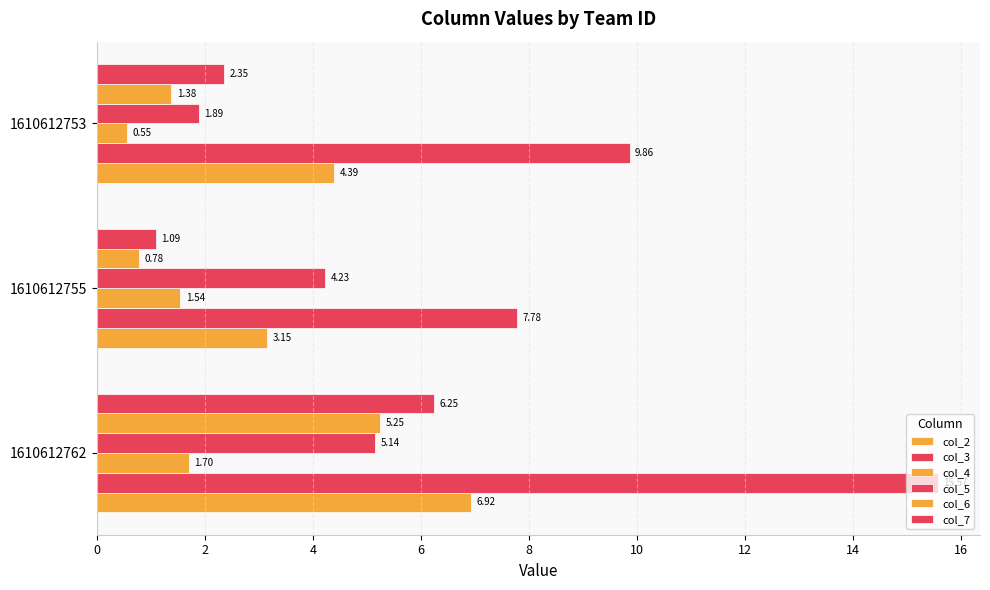

How many data points does each series have?

3